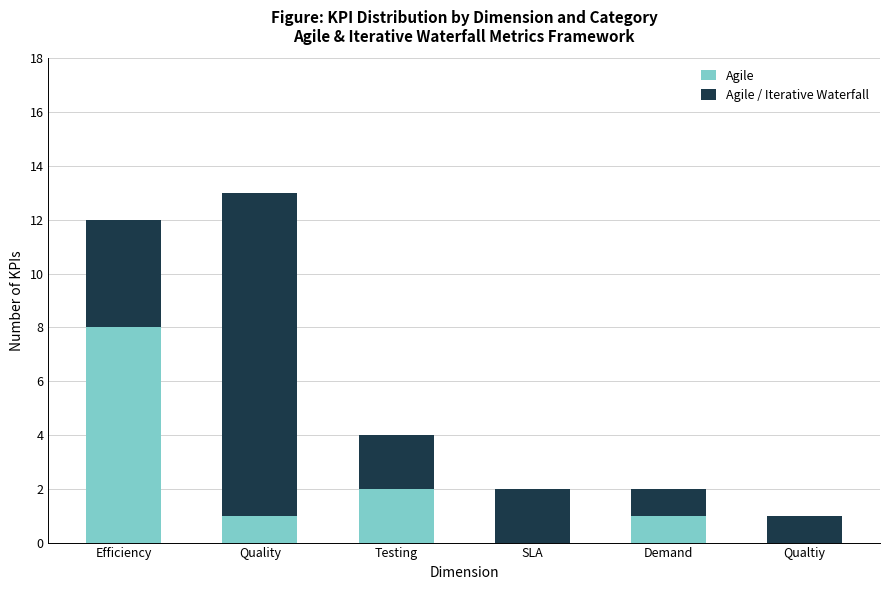

True or false: Agile has a value of 1 at Quality.

True